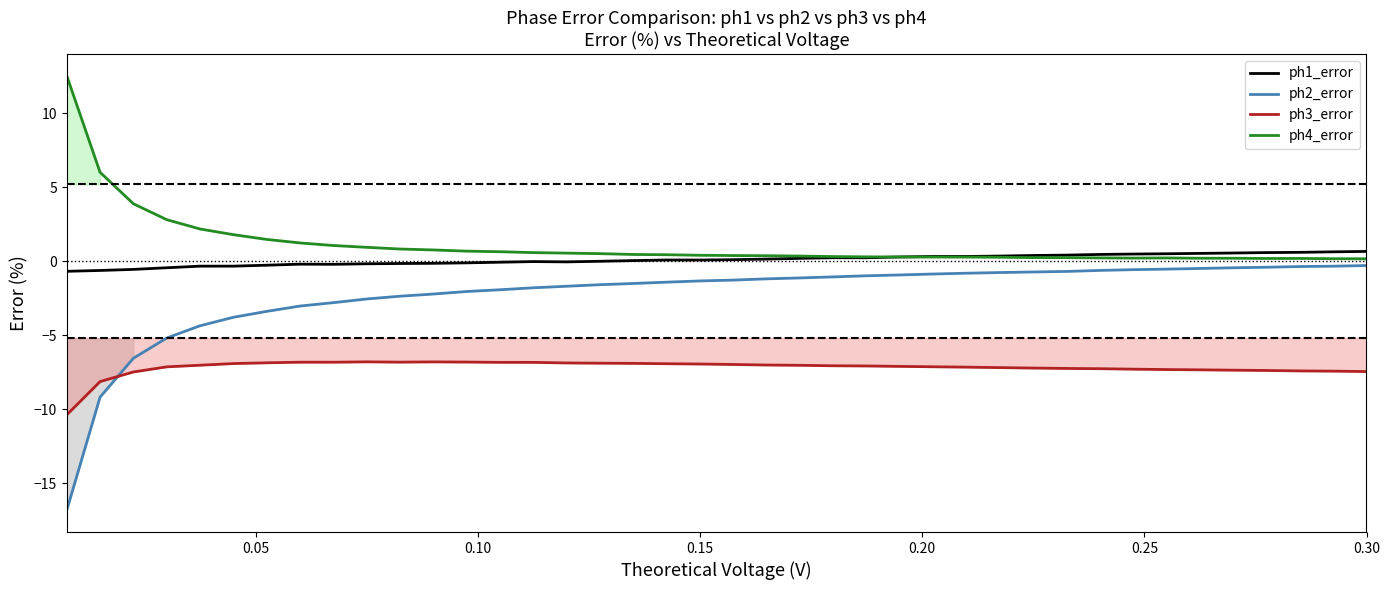

After their last crossing, which series has the higher values: ph2_error or ph3_error?

ph2_error